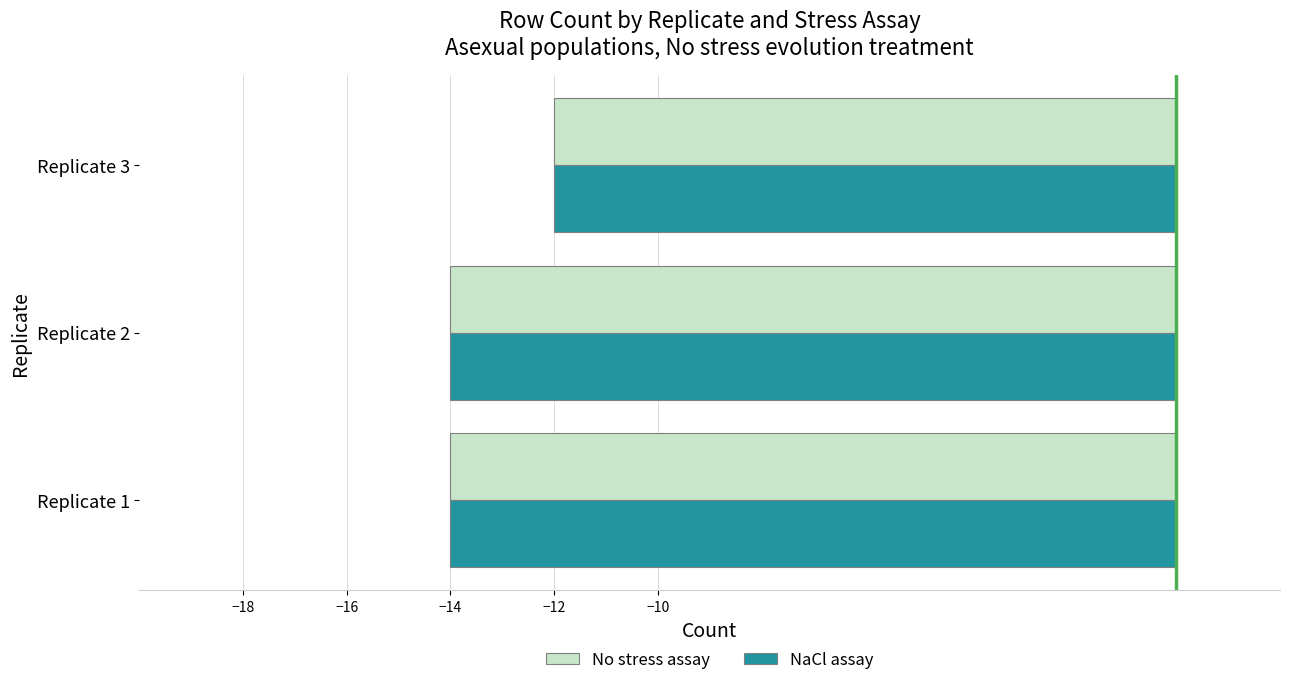

At which category is the sum across all series the highest?

Replicate 3